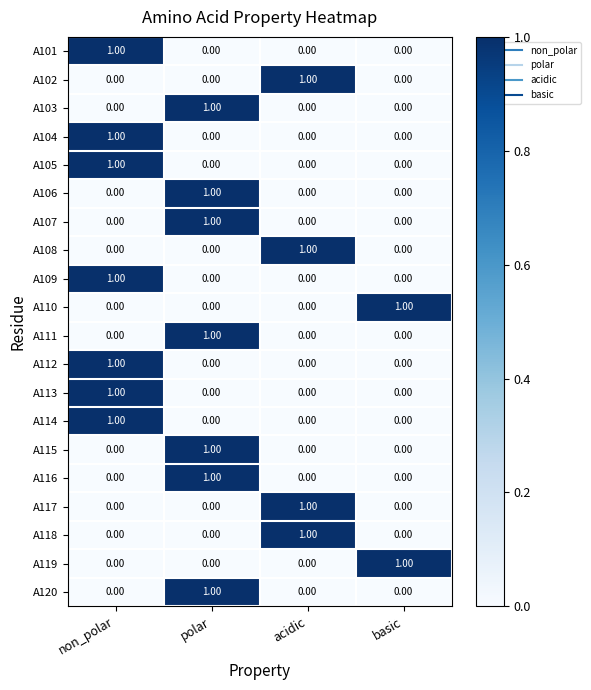

At how many categories does at least one series exceed 0?

4